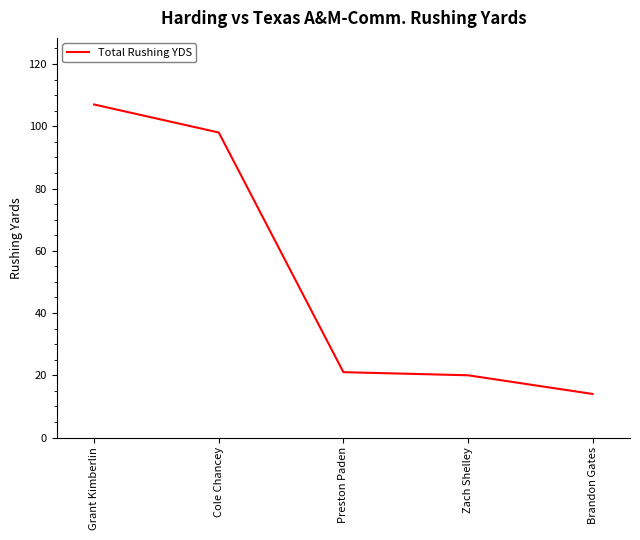

Approximately how many times larger is the value at Preston Paden compared to Brandon Gates?

1.5